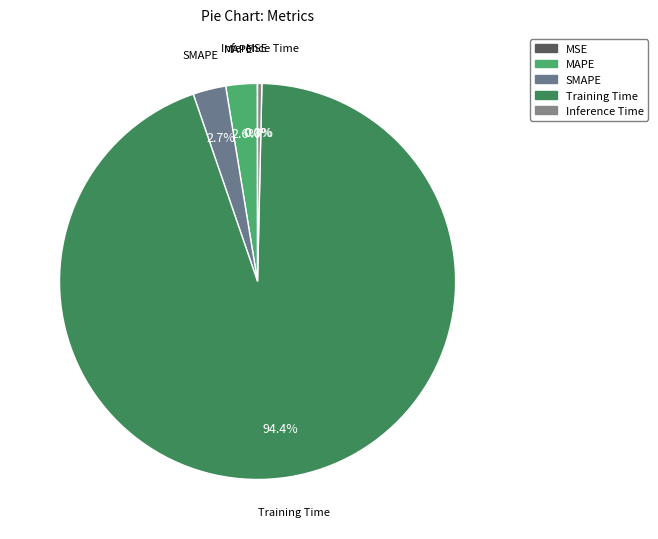

To the nearest percent, what is the difference between the Inference Time and SMAPE slice percentages?

2%